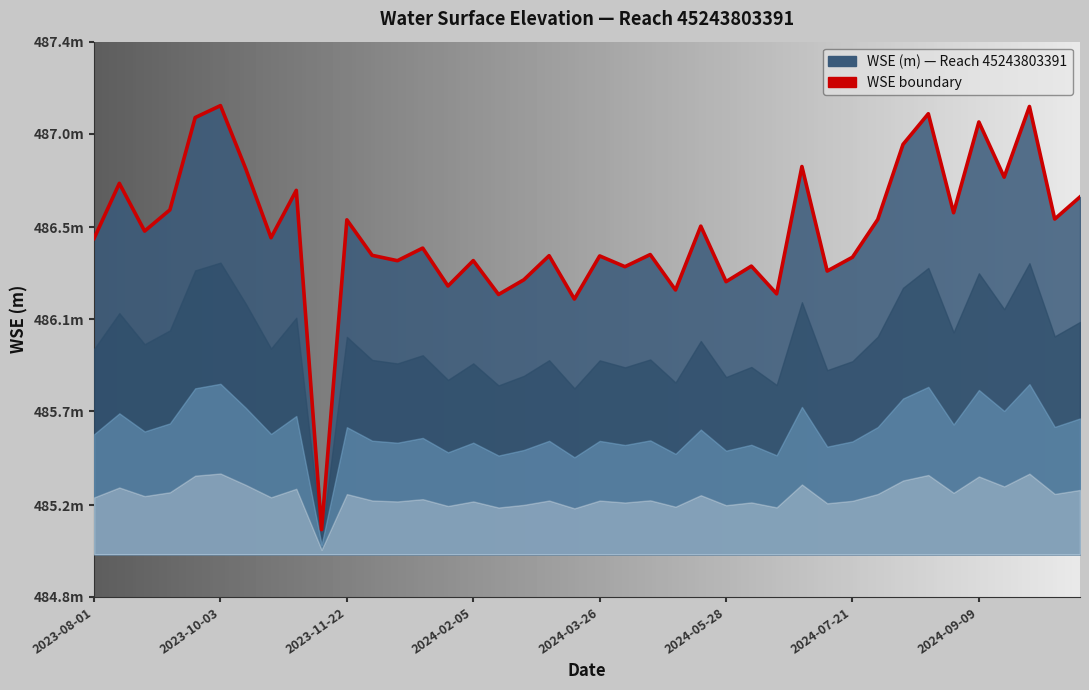

What is the difference between the maximum and minimum values?

2.0